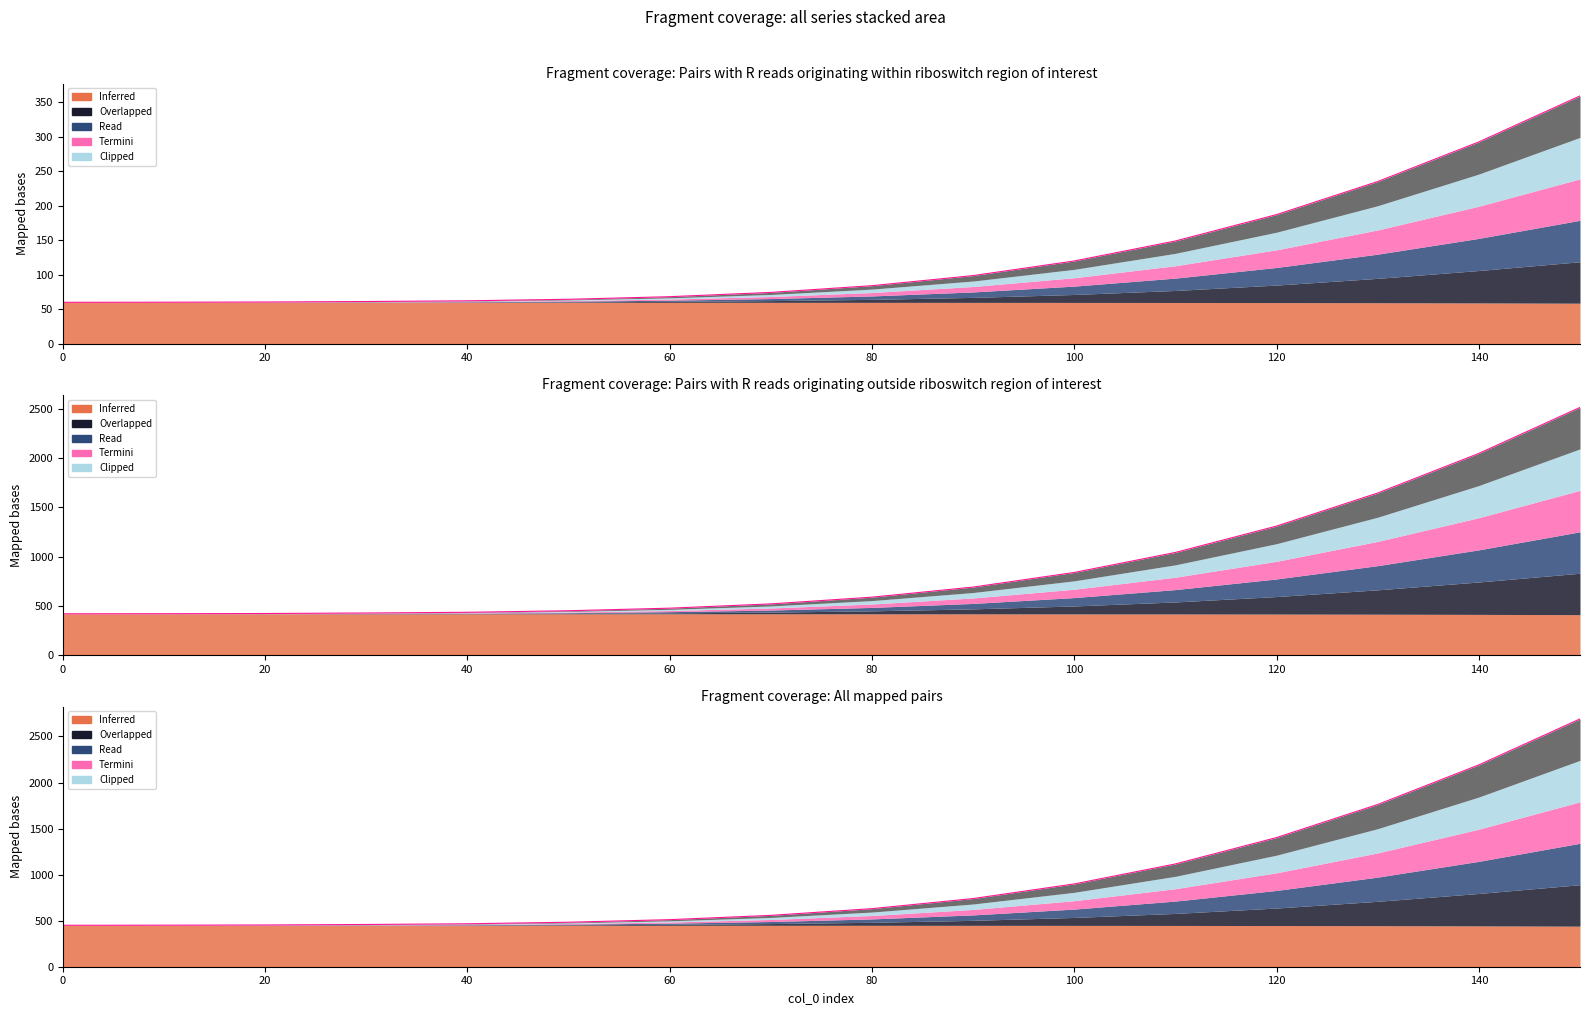

How many lines are shown in the chart?

3